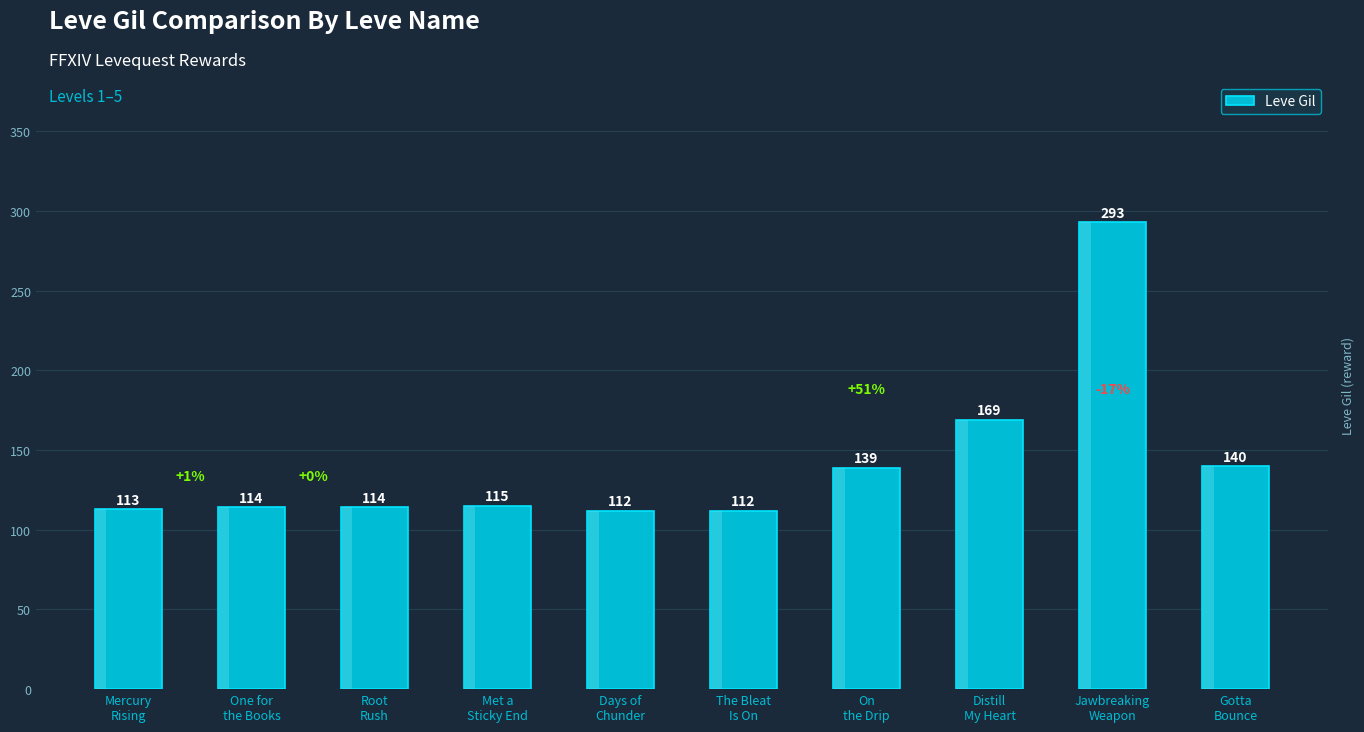

What is the smallest value displayed?

112